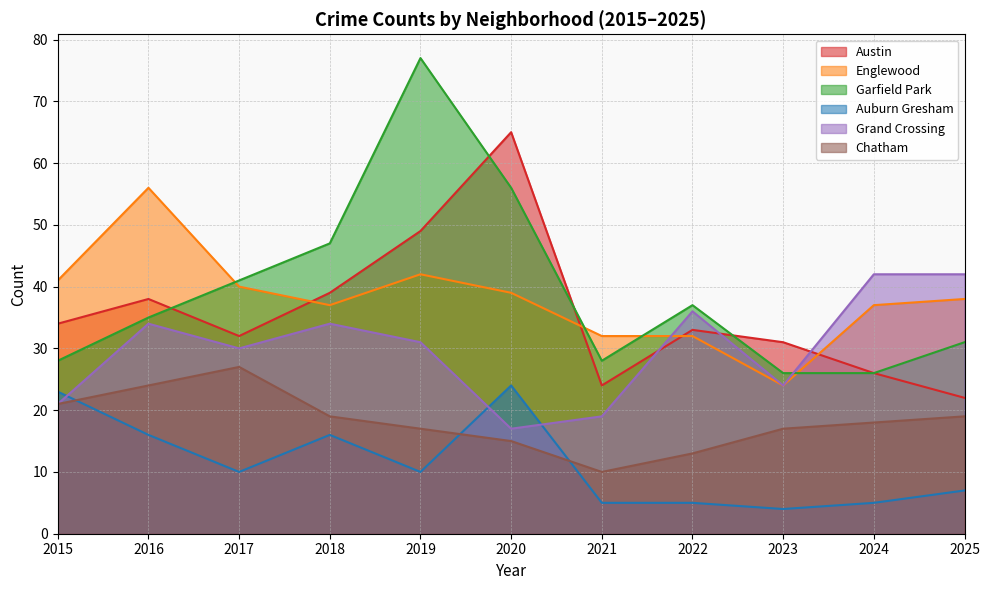

Reading right to left, list all the values displayed in this chart.

Austin: 22	26	31	33	24	65	49	39	32	38	34
Englewood: 38	37	24	32	32	39	42	37	40	56	41
Garfield Park: 31	26	26	37	28	56	77	47	41	35	28
Auburn Gresham: 7	5	4	5	5	24	10	16	10	16	23
Grand Crossing: 42	42	24	36	19	17	31	34	30	34	21
Chatham: 19	18	17	13	10	15	17	19	27	24	21